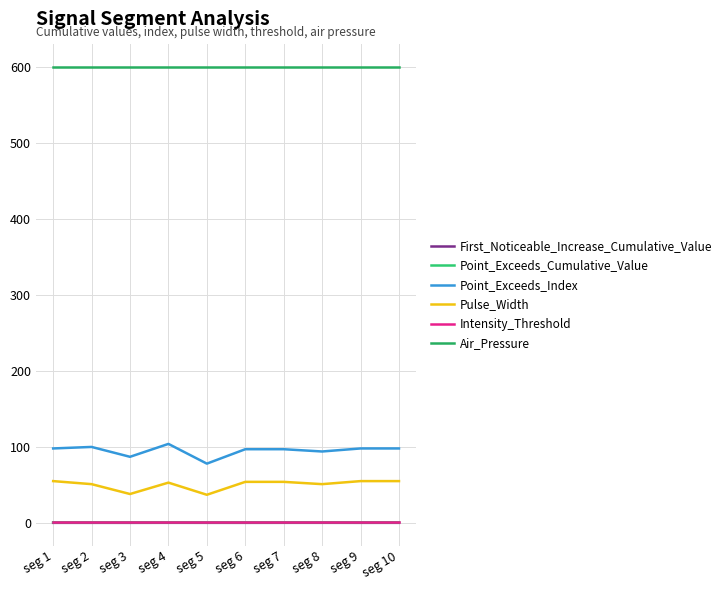

In Point_Exceeds_Cumulative_Value, how many points are higher than both neighbors (excluding endpoints)?

3